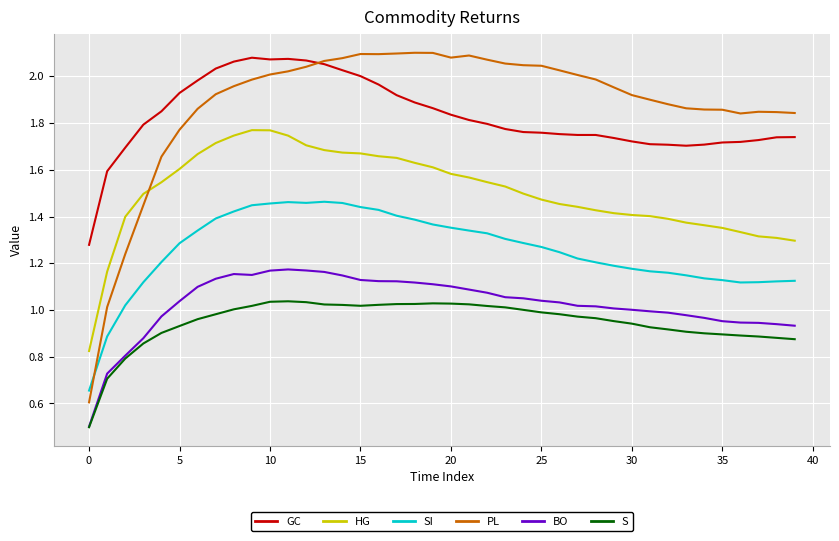

True or false: BO and SI intersect in this chart.

False